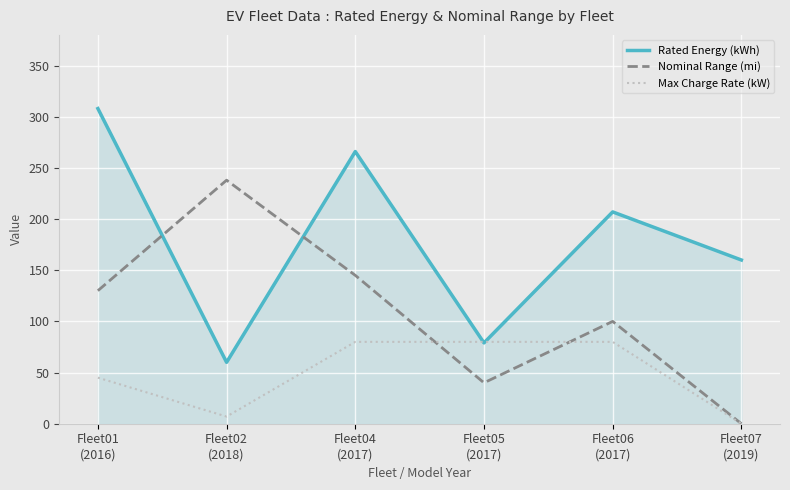

How many intersections are there between Nominal Range (mi) and Rated Energy (kWh)?

2